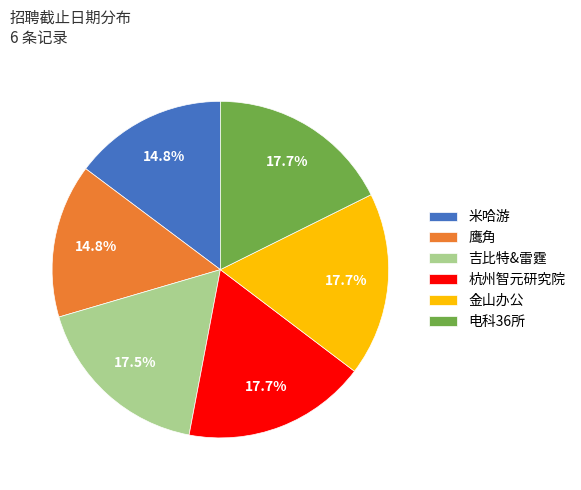

What is the ratio of the value at 杭州智元研究院 to the value at 电科36所?

1.0